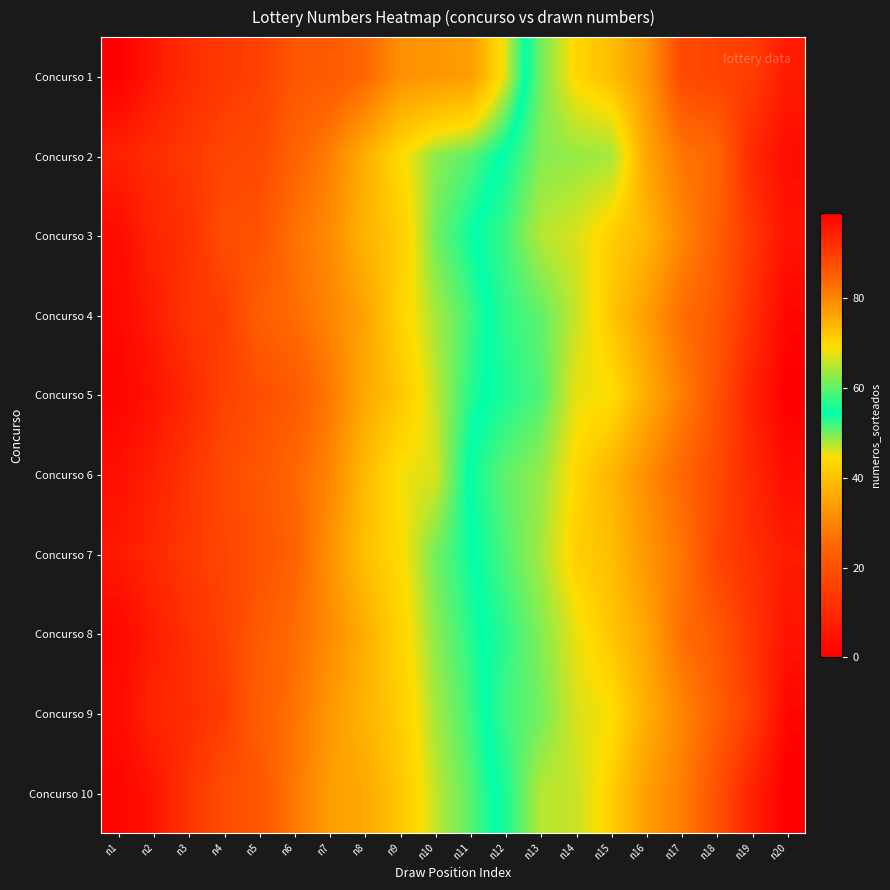

Between n13 and n16, which is larger?

n16